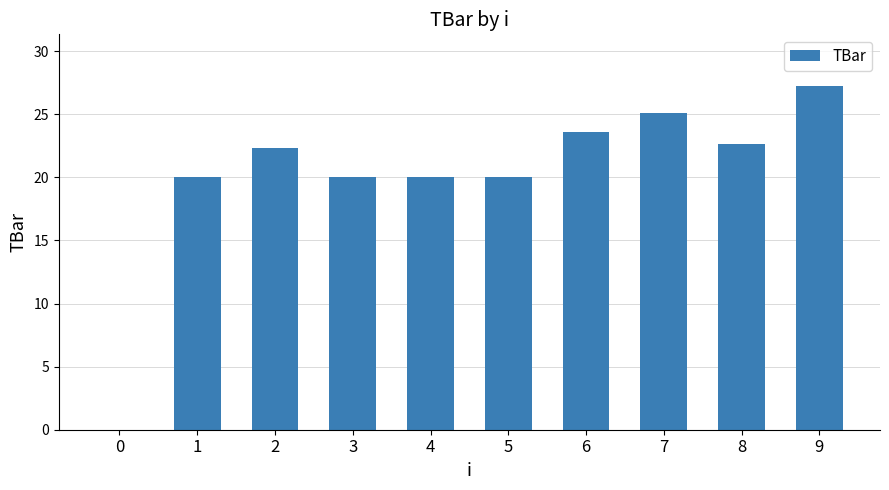

Between 4 and 7, which is larger?

7